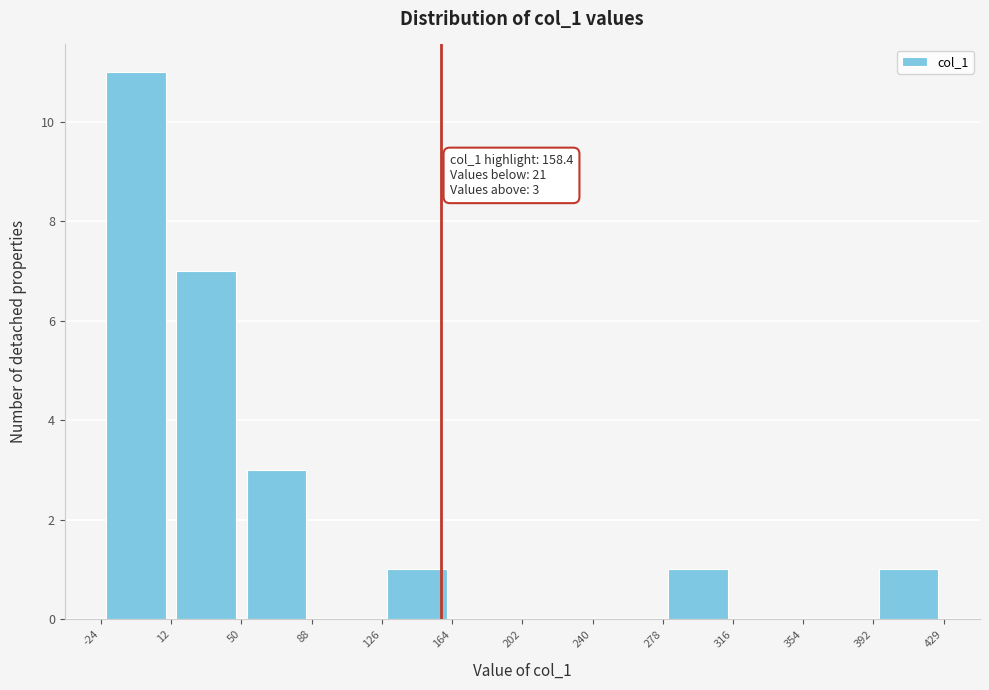

Which range on the x-axis has the tallest bar?

-24 to 12